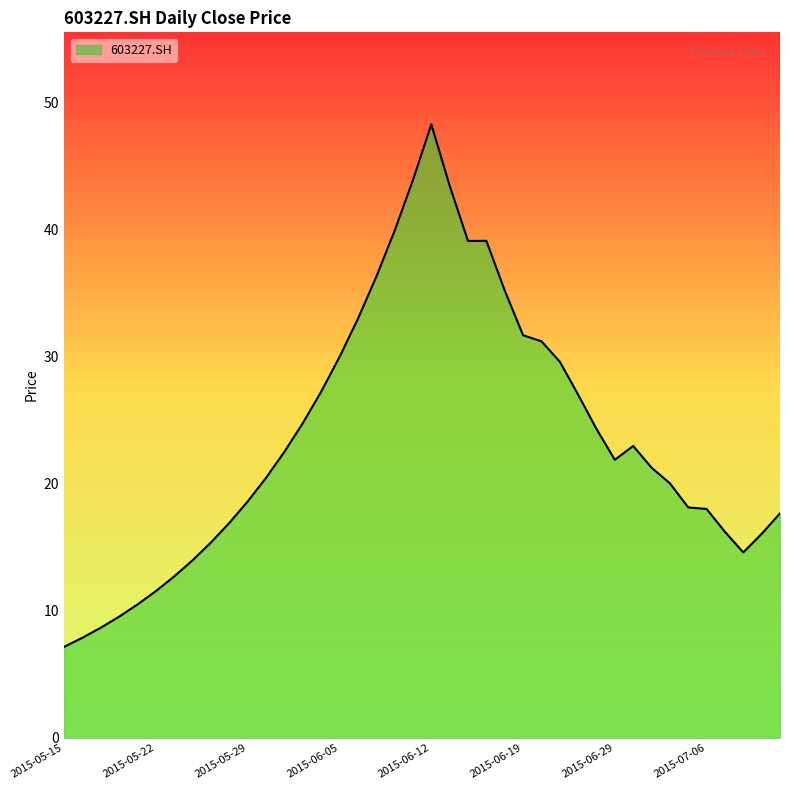

What is the average value?

23.7